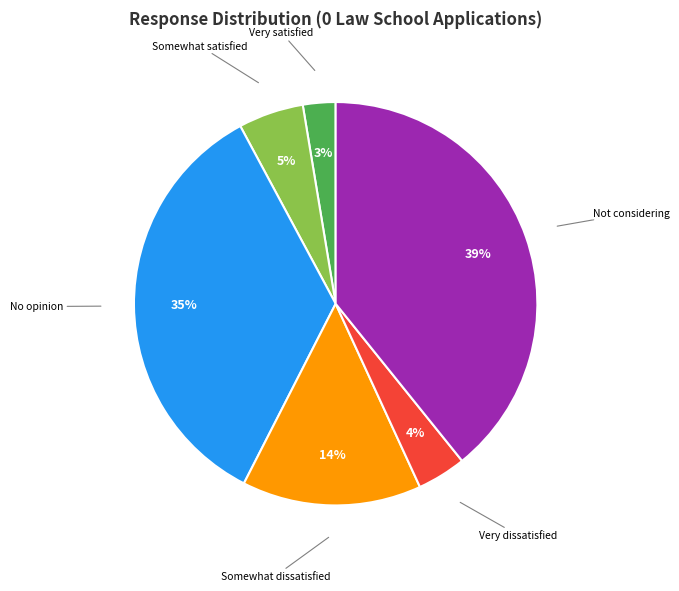

To the nearest percent, what is the average slice percentage?

17%